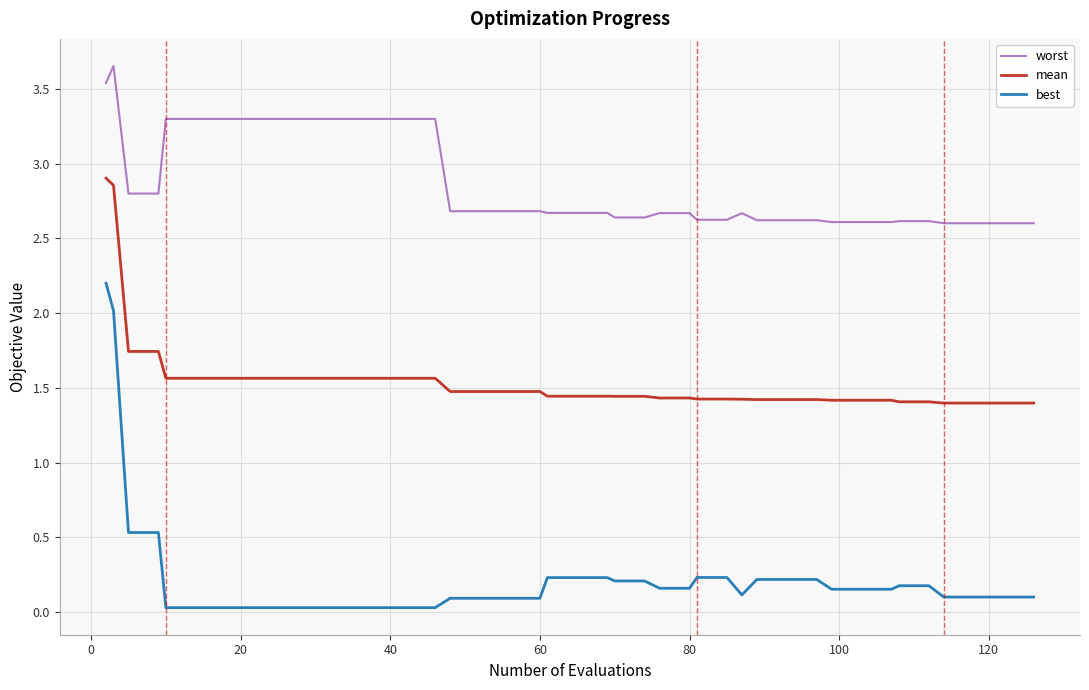

Is this an area chart (filled region under the line)?

No